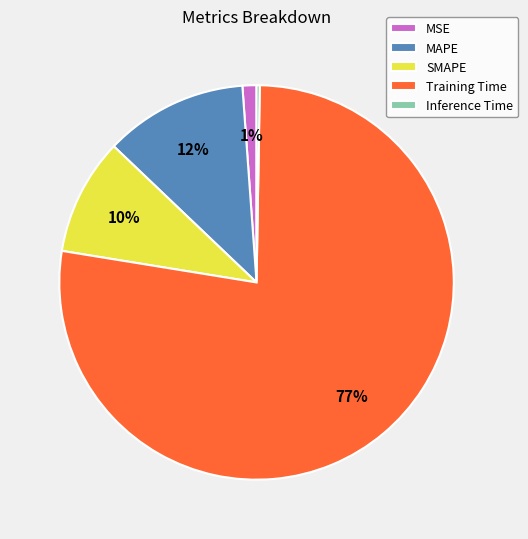

Which has a higher value, MSE or Training Time?

Training Time